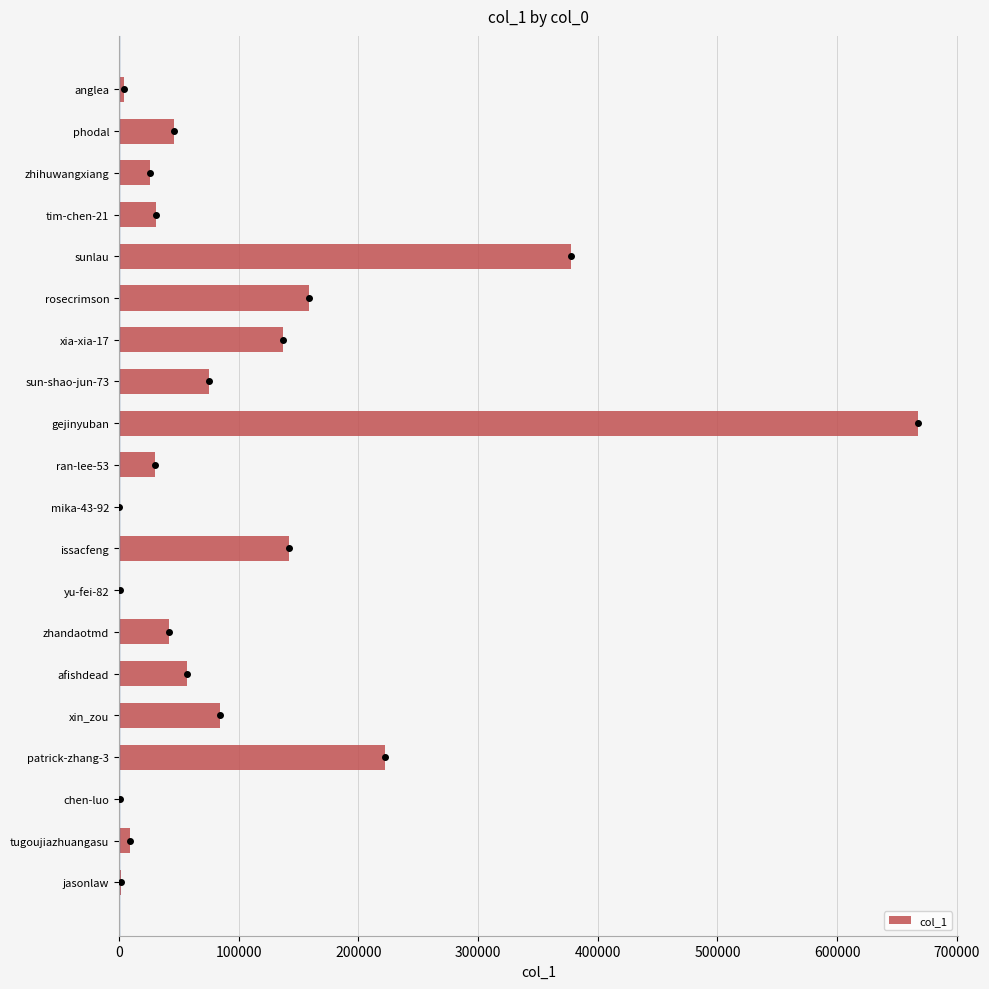

Which has a higher value, ran-lee-53 or xin_zou?

xin_zou